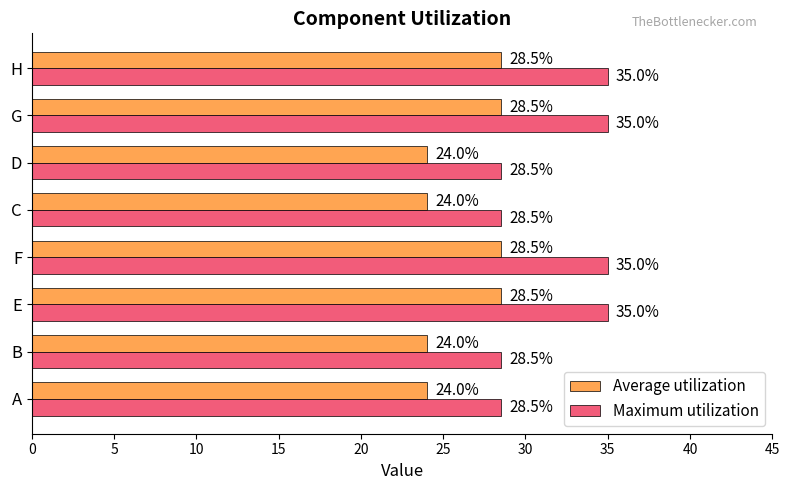

What is the difference between the highest and lowest values at A?

4.5